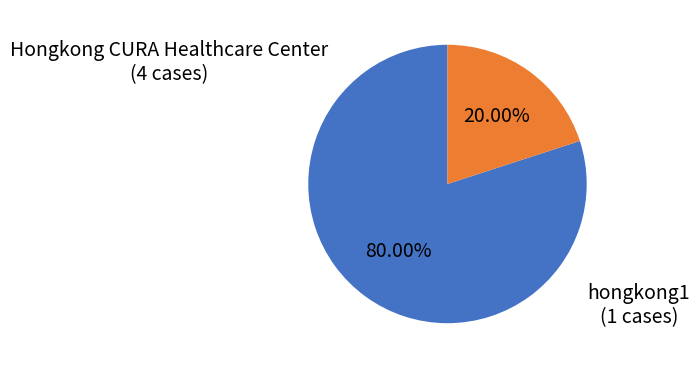

Does any single category account for the majority?

Yes